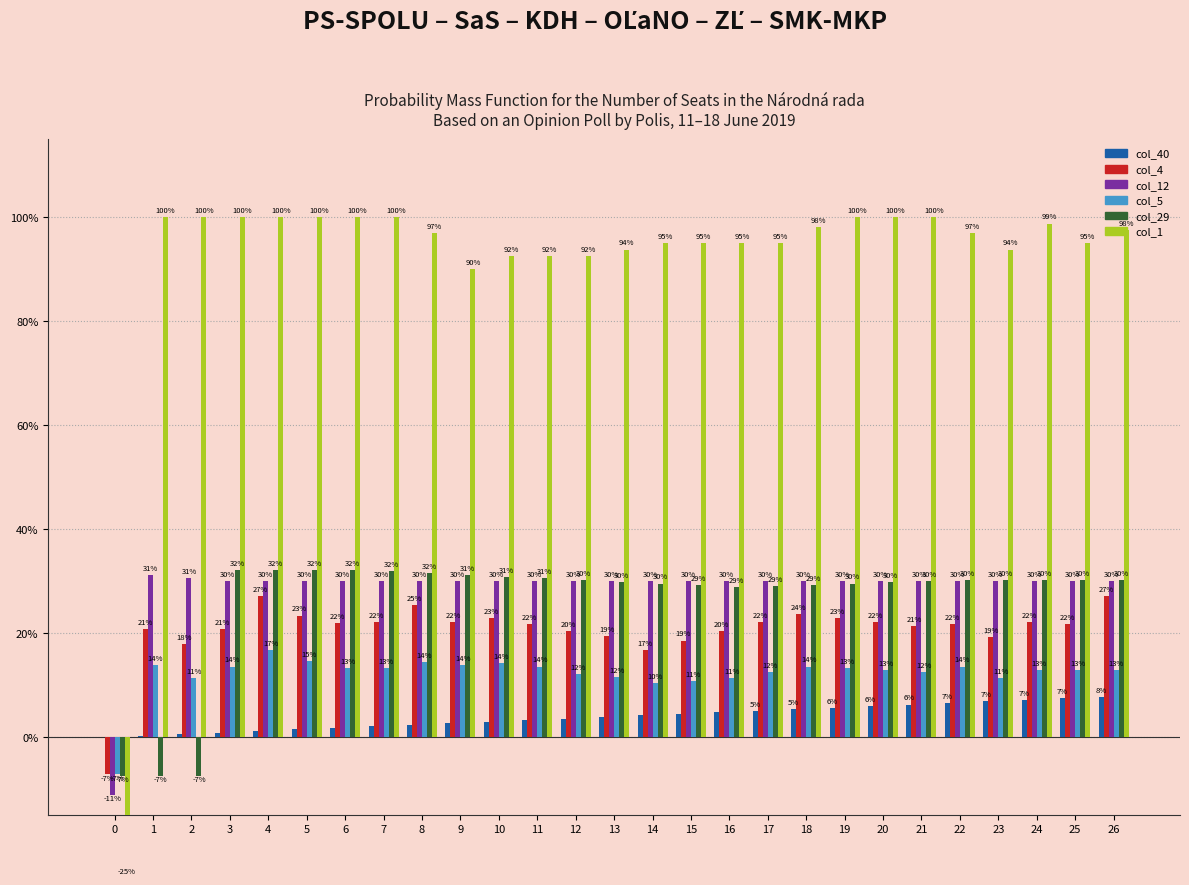

How many values in the col_40 series exceed 0?

26